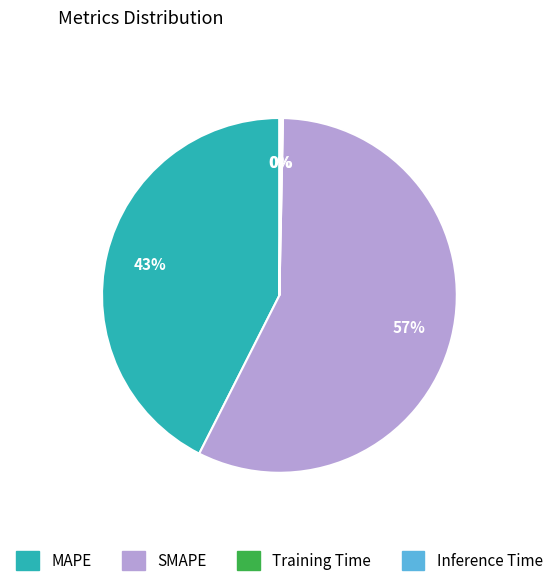

Which slice is the largest?

SMAPE